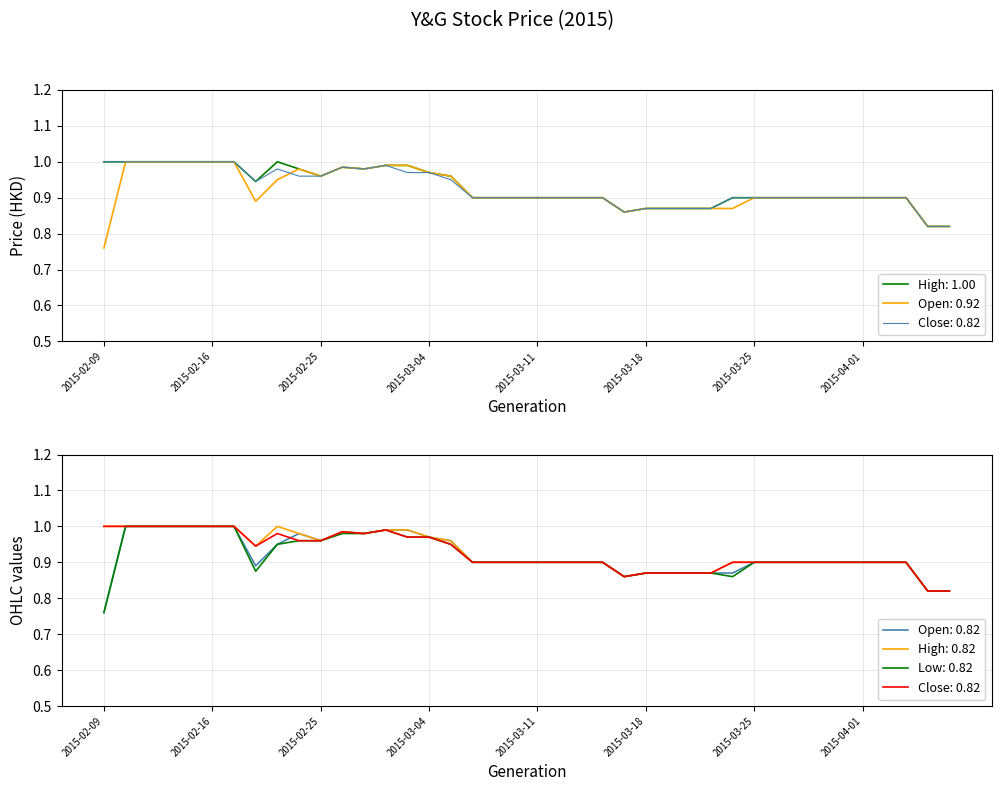

List the series in order of their overall mean, lowest first.

low, open, close, high